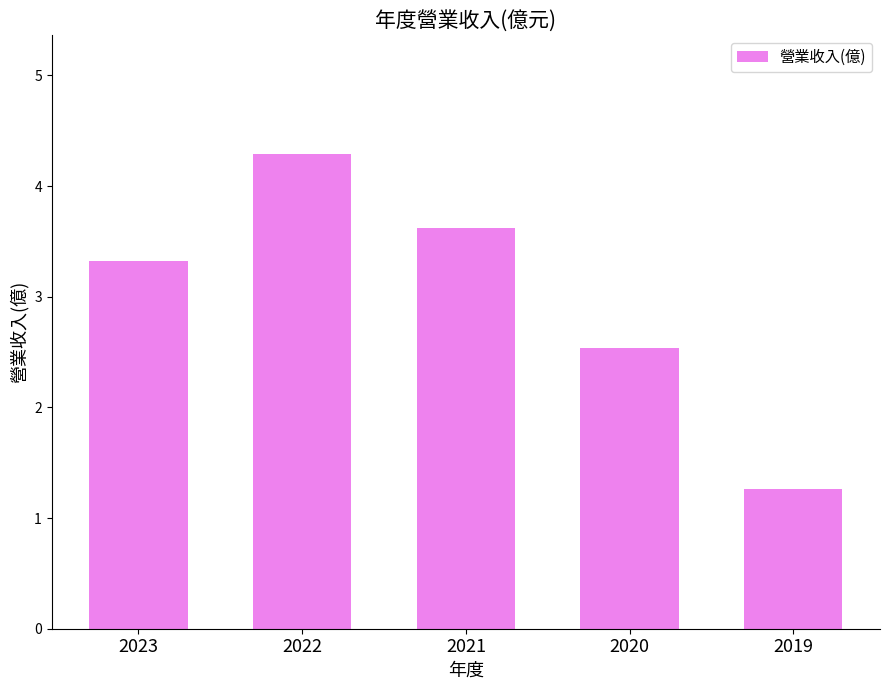

Is it true that the value at 2019 is 1.3?

True